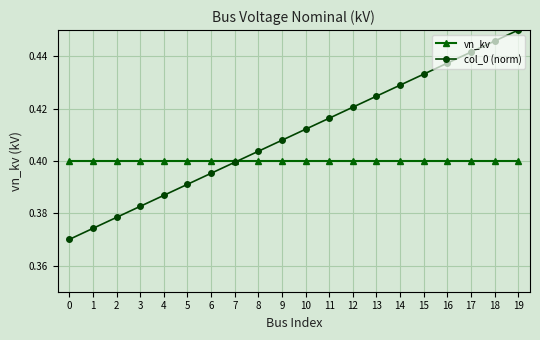

Is it true that vn_kv equals 0.6 at 6?

False